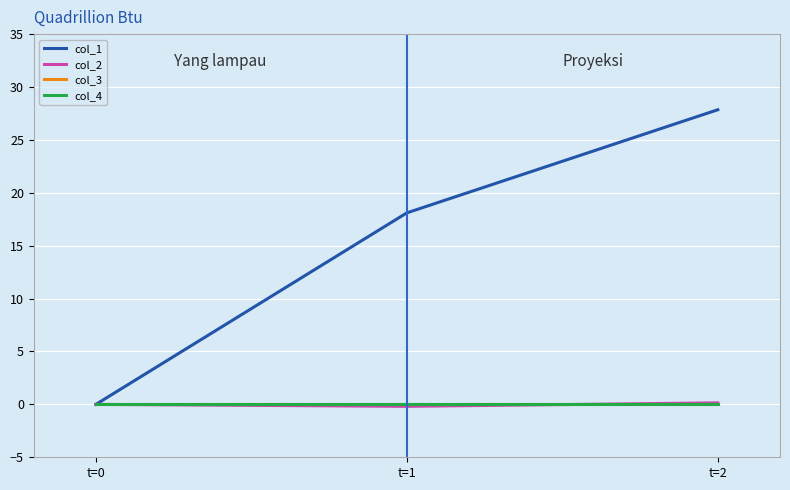

Which series has the widest spread of values?

col_1